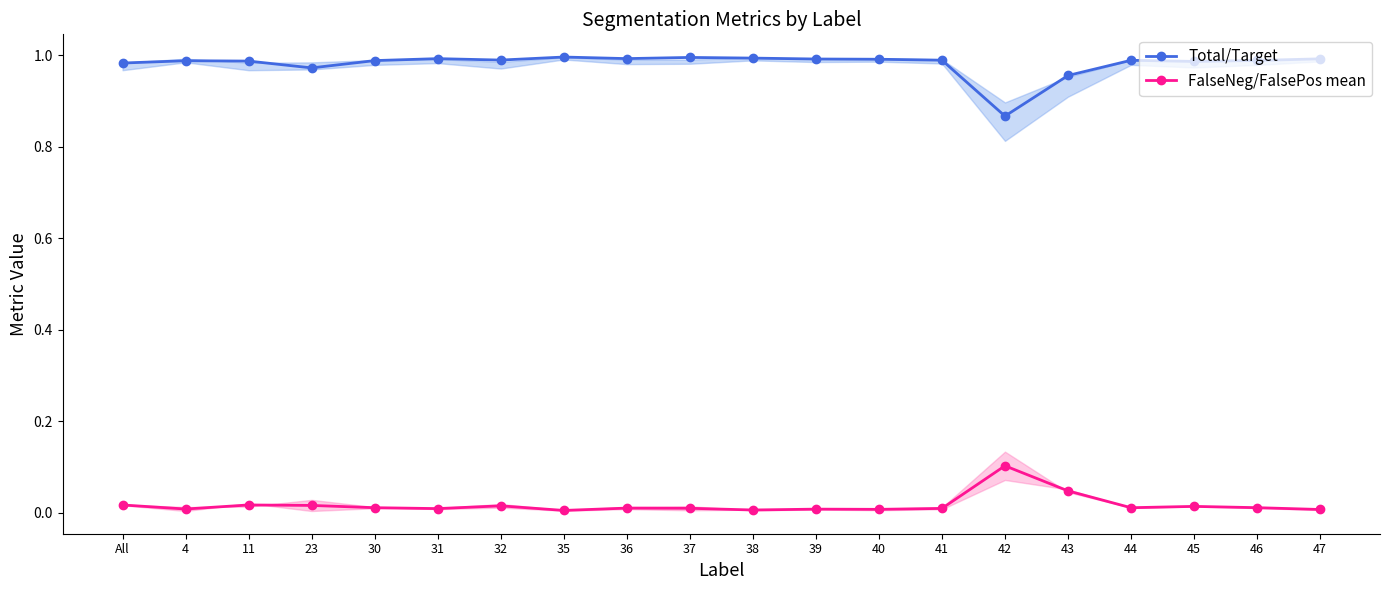

What position from the left is 32?

7